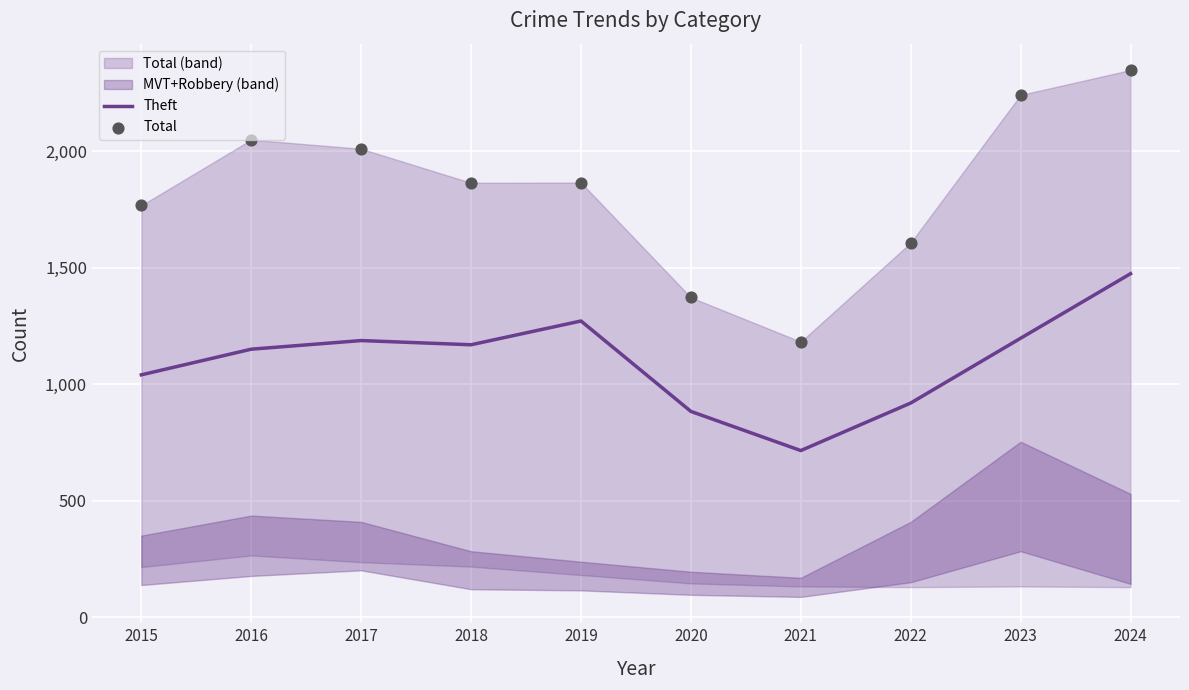

At which category is the sum across all series the highest?

2024